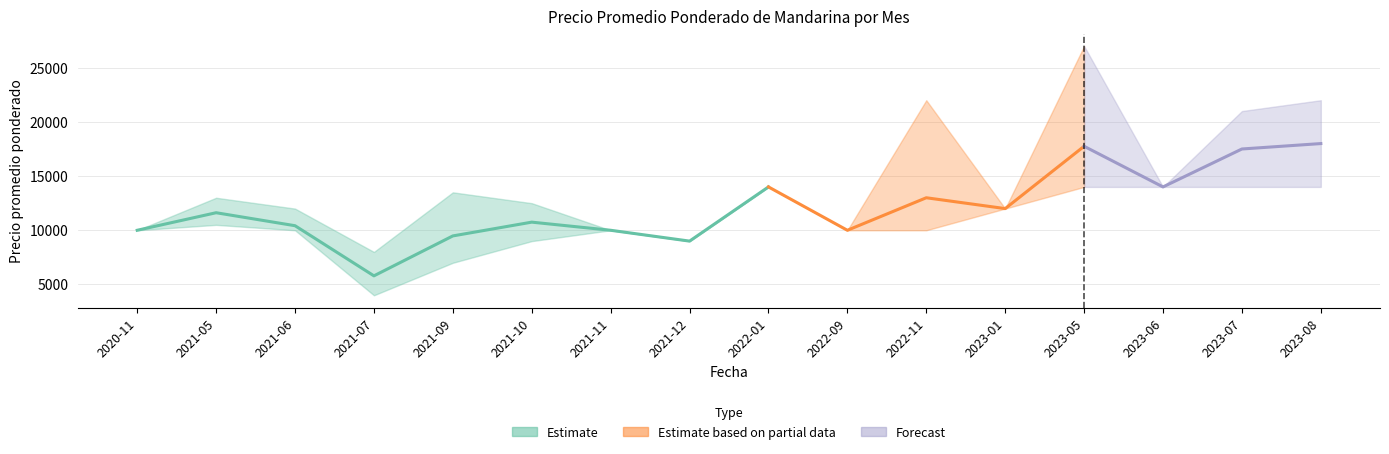

What is the label of the 16th point from the left?

2023-08